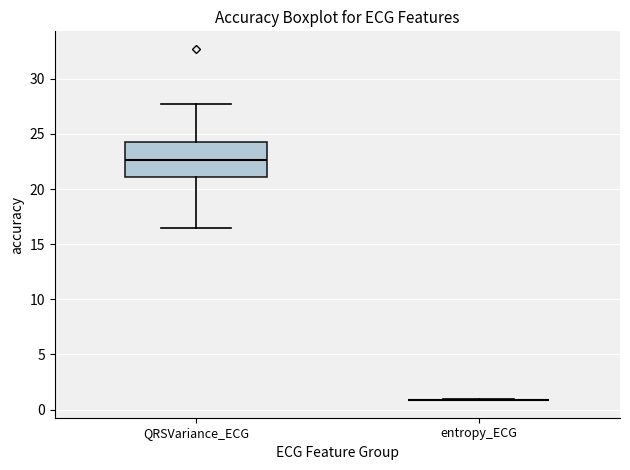

Reading left to right, transcribe this box plot: for each box, give where its median line is, the range the box spans, and where its two whiskers end, as read against the y-axis. The values are not printed on the chart, so give them approximately, as read against the axis.

QRSVariance_ECG: median 22.5, box 21.0 to 24.5, whiskers 16.5 to 28.0
entropy_ECG: box collapsed to a line at 1.0, whiskers 1.0 to 1.0